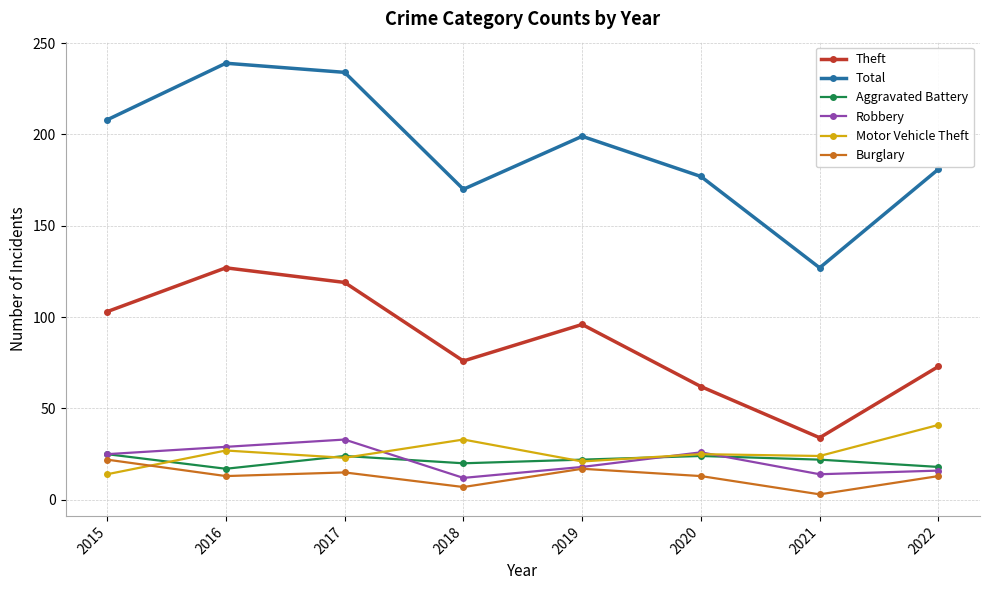

What is the difference between the maximum and minimum values in the Total series?

112